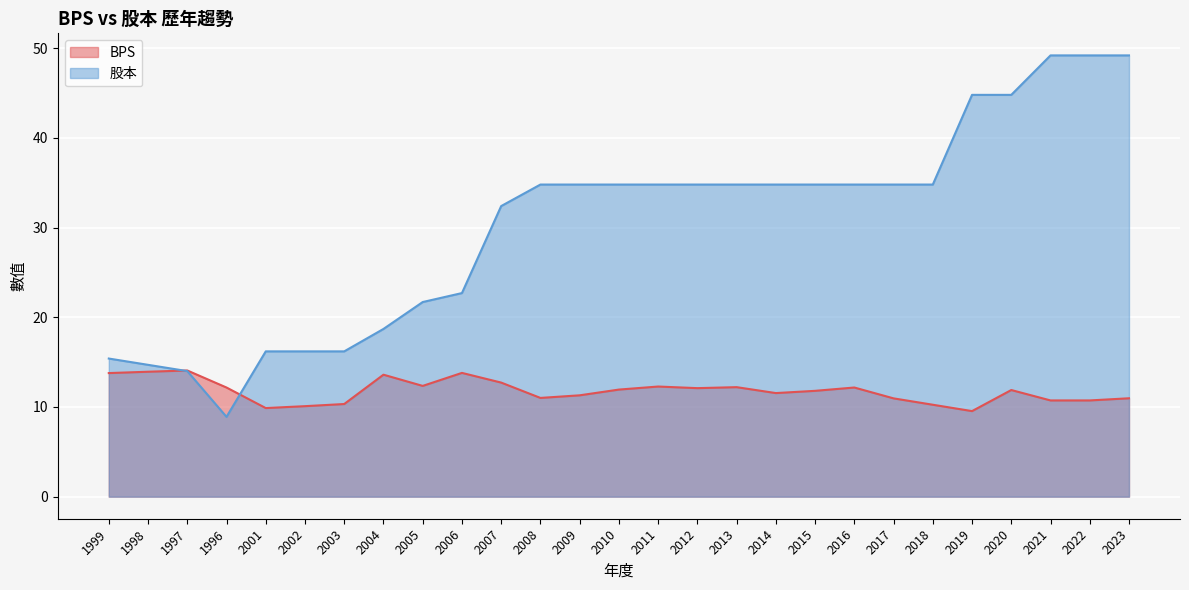

Rank the categories by 股本 value from highest to lowest.

2021, 2022, 2023, 2019, 2020, 2008, 2009, 2010, 2011, 2012, 2013, 2014, 2015, 2016, 2017, 2018, 2007, 2006, 2005, 2004, 2001, 2002, 2003, 1999, 1998, 1997, 1996